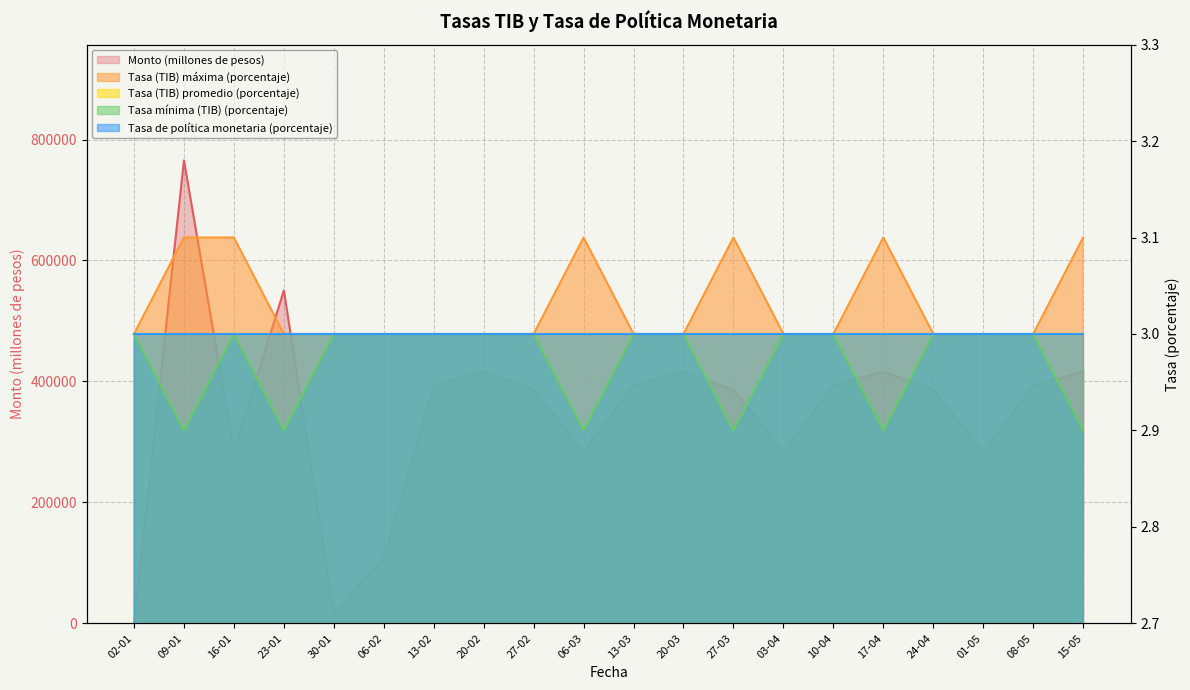

True or false: Tasa (TIB) máxima (porcentaje) has a value of 3.1 at 15-05.

True